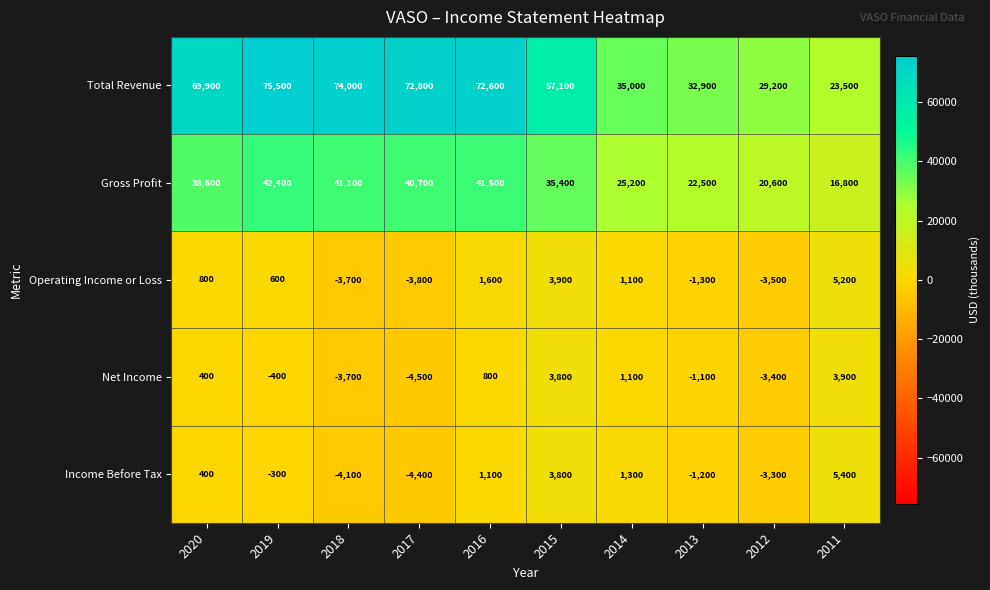

How many data points does each series have?

10